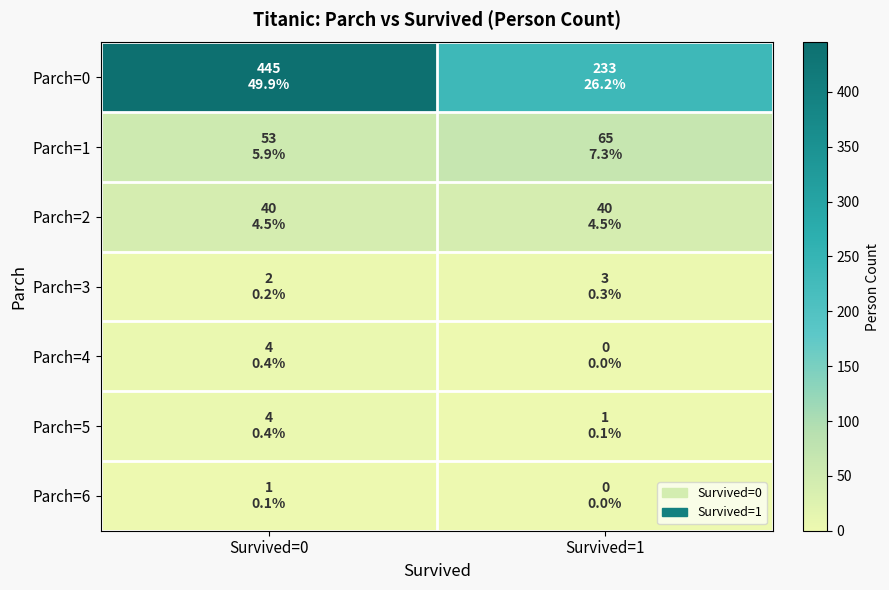

What is the spread (max minus min) of values at Survived=0?

444